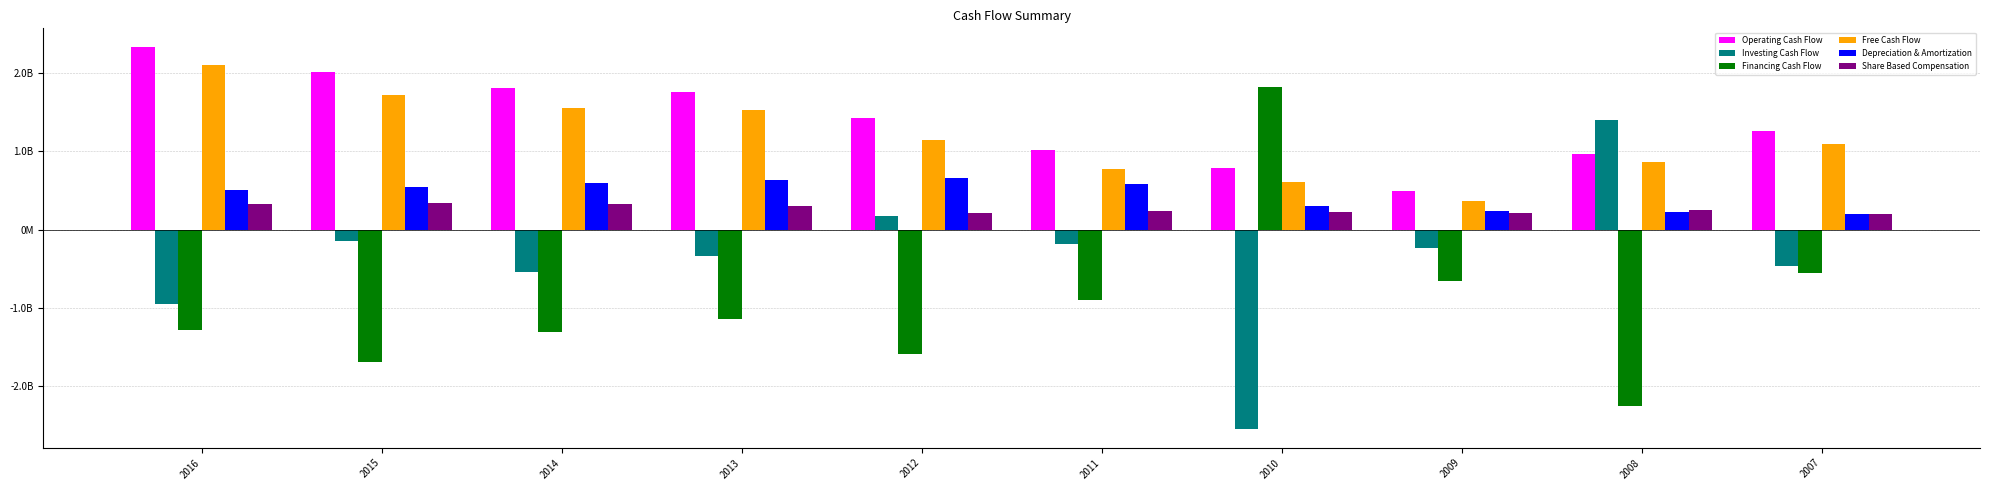

What are all the series names shown in the legend?

Operating Cash Flow, Investing Cash Flow, Financing Cash Flow, Free Cash Flow, Depreciation & Amortization, Share Based Compensation